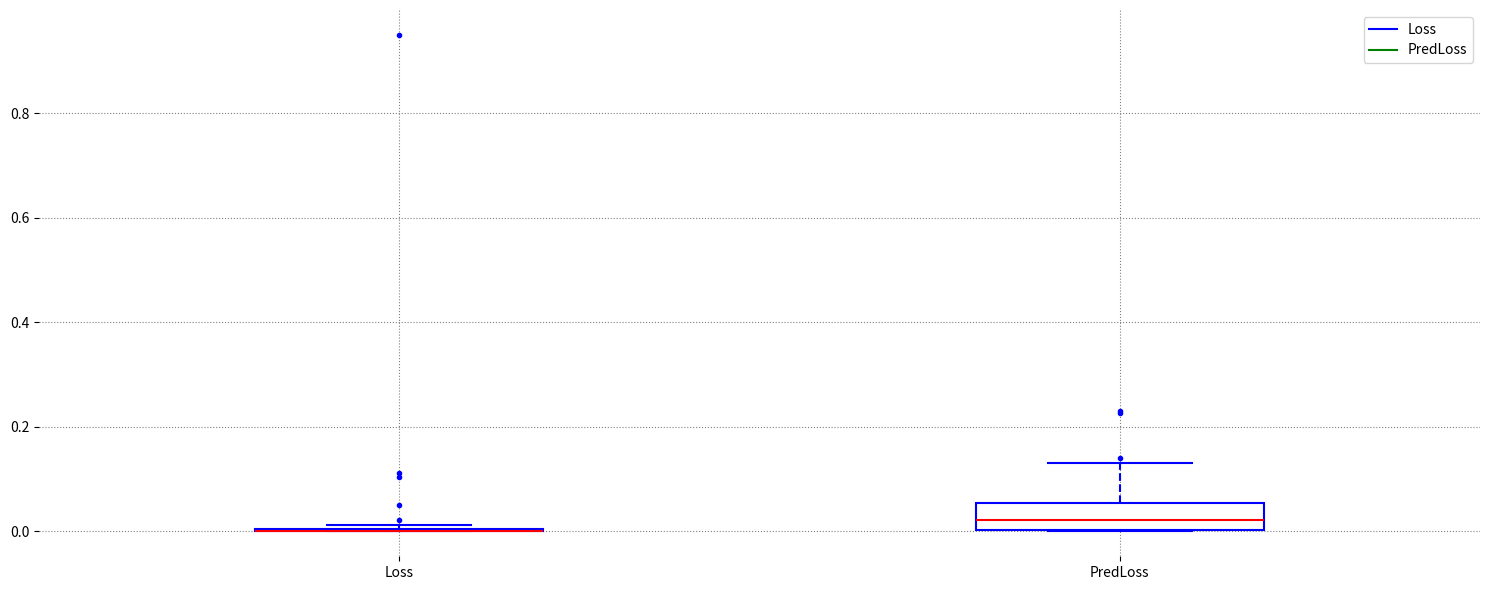

Which box is the tallest, from its lower edge to its upper edge?

PredLoss